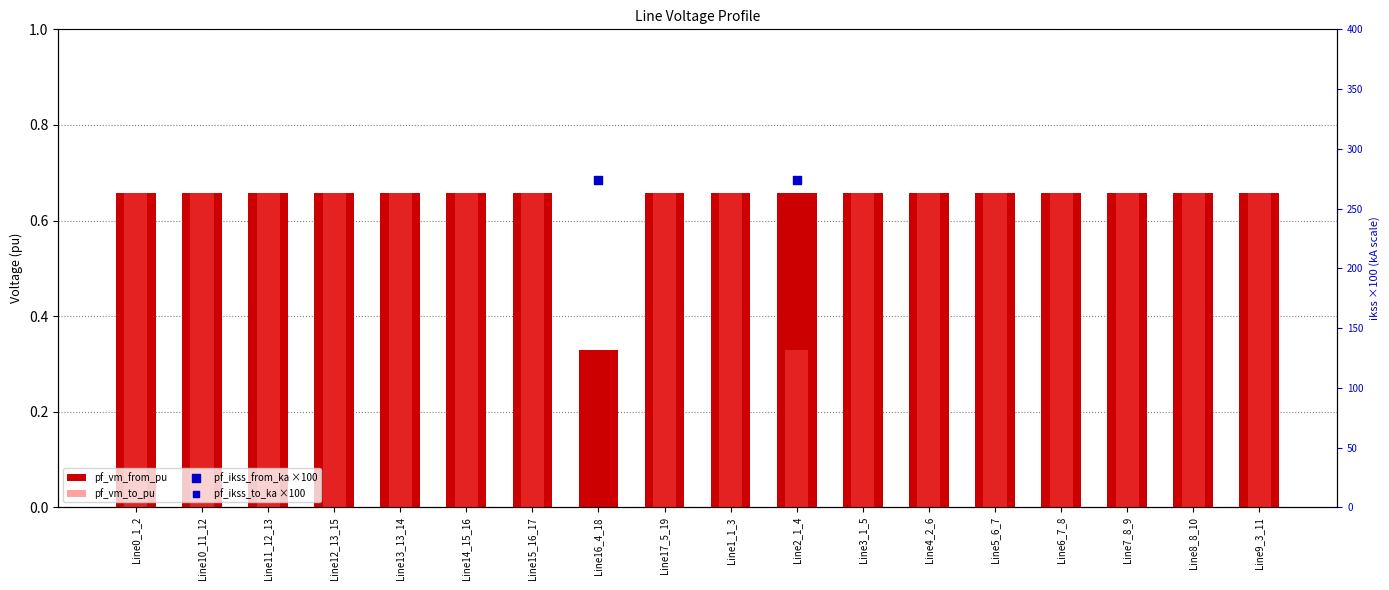

Is the value of pf_vm_from_pu at Line14_15_16 greater than the value of pf_ikss_to_ka ×100 at Line3_1_5?

No